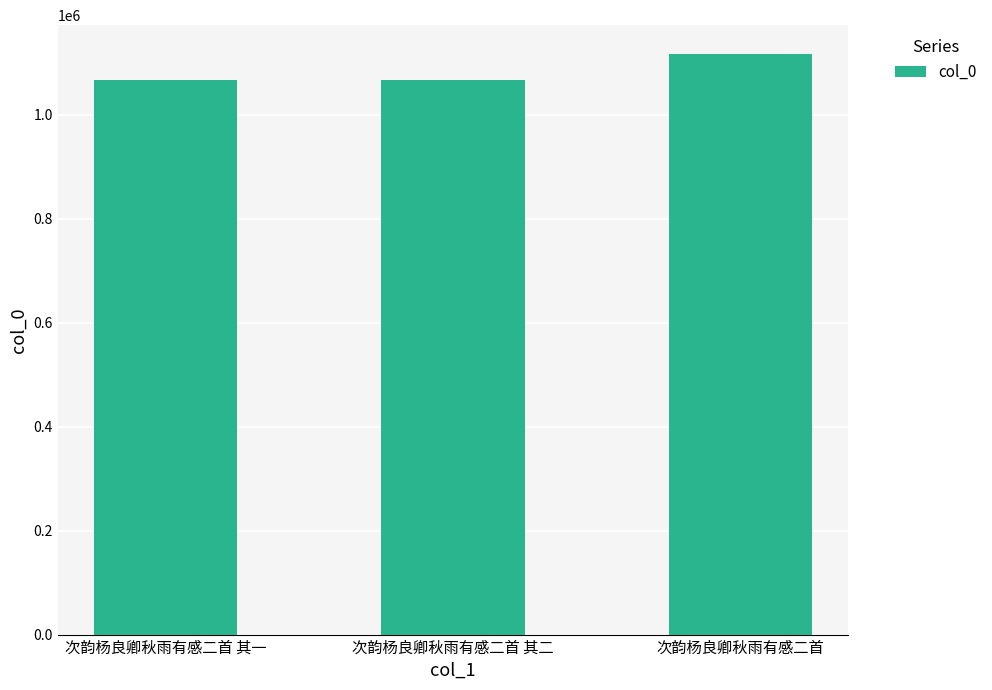

What position from the right is 次韵杨良卿秋雨有感二首 其一?

3